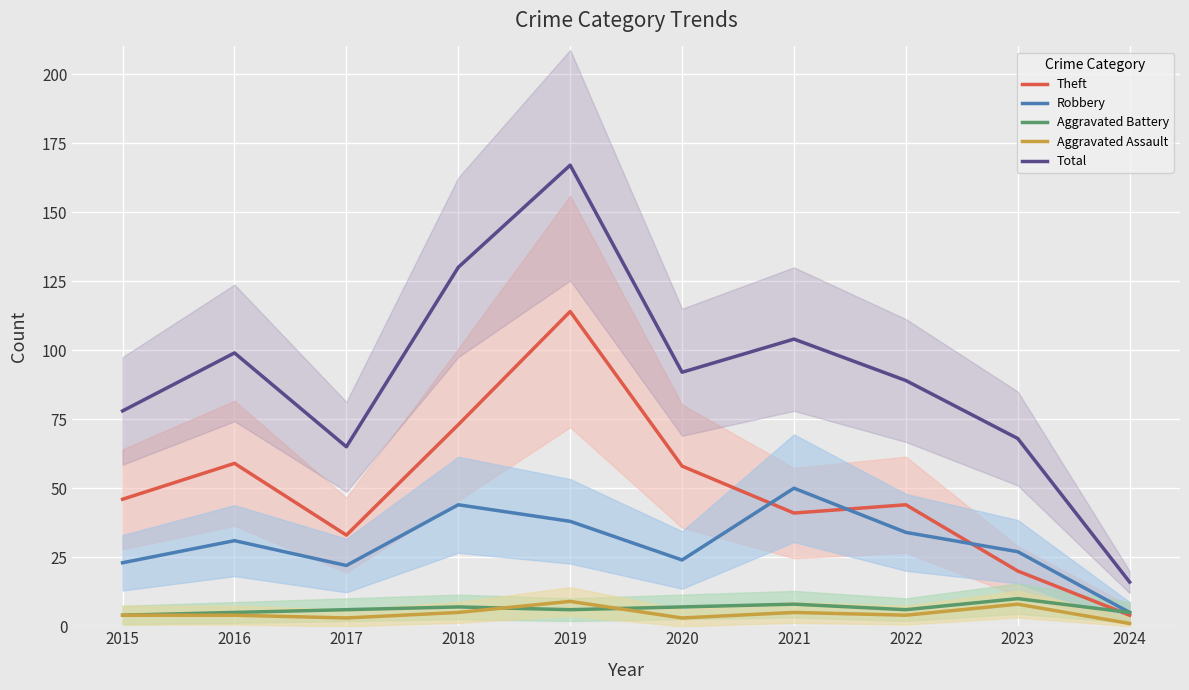

What is the sum of all Aggravated Assault values?

46